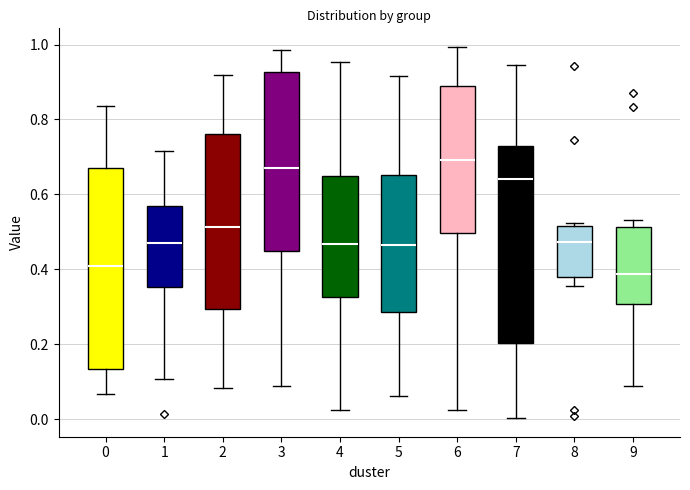

Reading left to right, read every box against the y-axis: the position of its median line, the range the box covers, and the ends of its whiskers. The values are not printed on the chart, so give them approximately, as read against the axis.

0: median 0.40, box 0.14 to 0.68, whiskers 0.06 to 0.84
1: median 0.46, box 0.36 to 0.56, whiskers 0.10 to 0.72
2: median 0.52, box 0.30 to 0.76, whiskers 0.08 to 0.92
3: median 0.66, box 0.46 to 0.92, whiskers 0.10 to 0.98
4: median 0.46, box 0.32 to 0.64, whiskers 0.02 to 0.96
5: median 0.46, box 0.28 to 0.66, whiskers 0.06 to 0.92
6: median 0.70, box 0.50 to 0.88, whiskers 0.02 to 1.00
7: median 0.64, box 0.20 to 0.72, whiskers 0.00 to 0.94
8: median 0.48, box 0.38 to 0.52, whiskers 0.36 to 0.52 (just above the box's upper edge)
9: median 0.38, box 0.30 to 0.52, whiskers 0.08 to 0.54